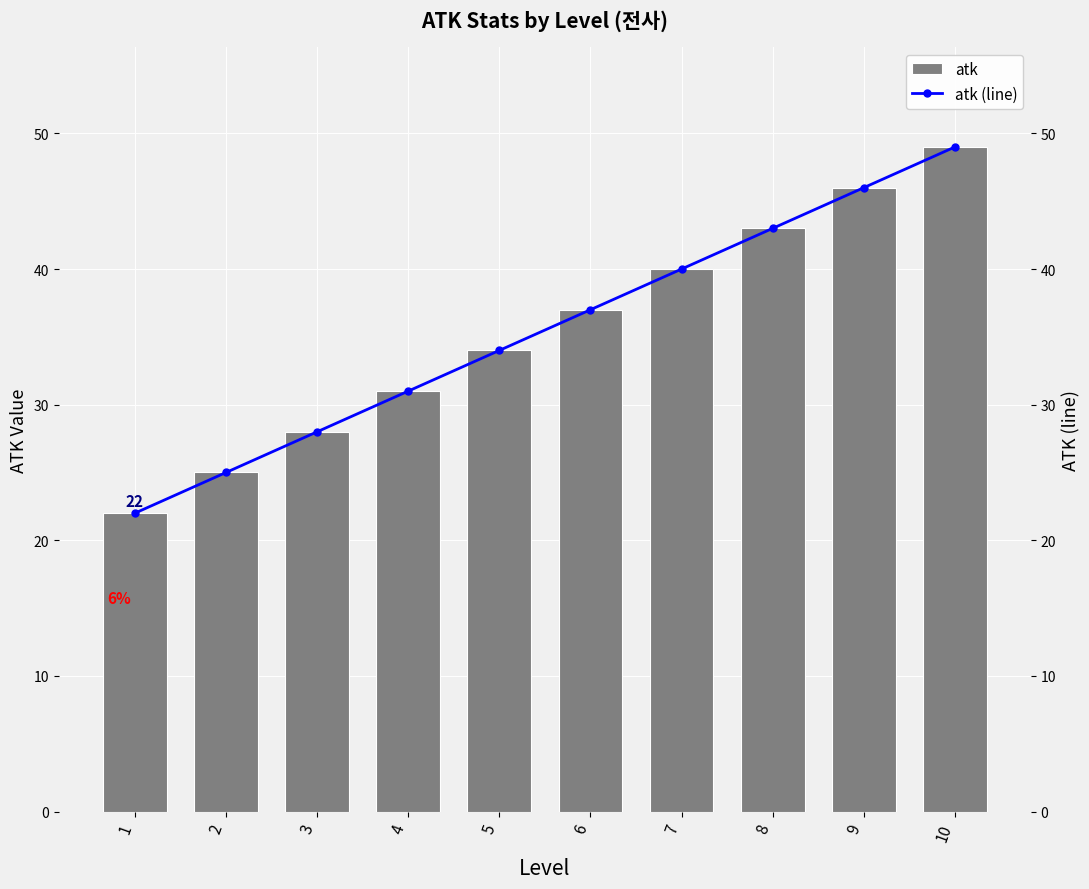

List the series in order of their peak value, lowest first.

atk, atk (line)